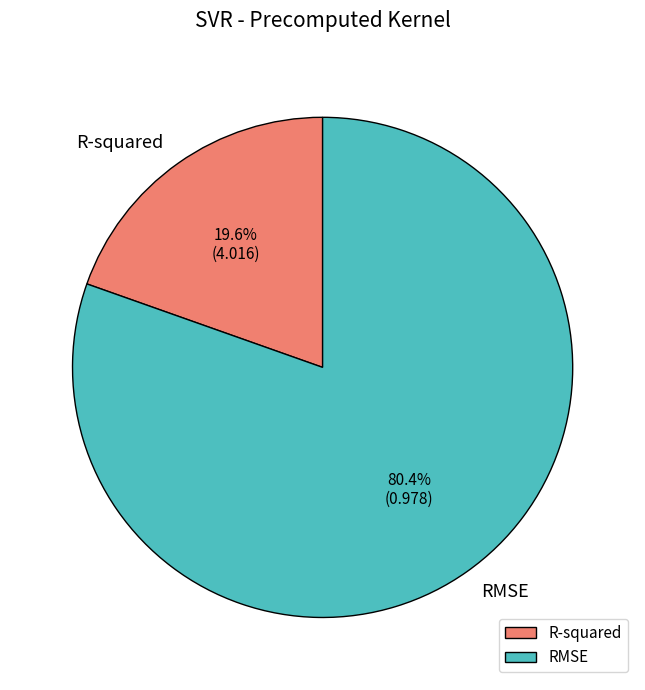

Is R-squared the majority of the pie?

No